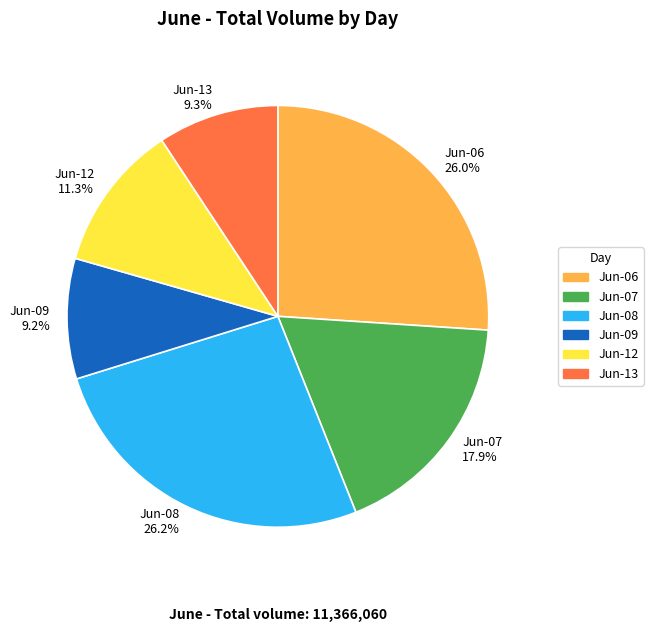

How many slices are in this pie chart?

6